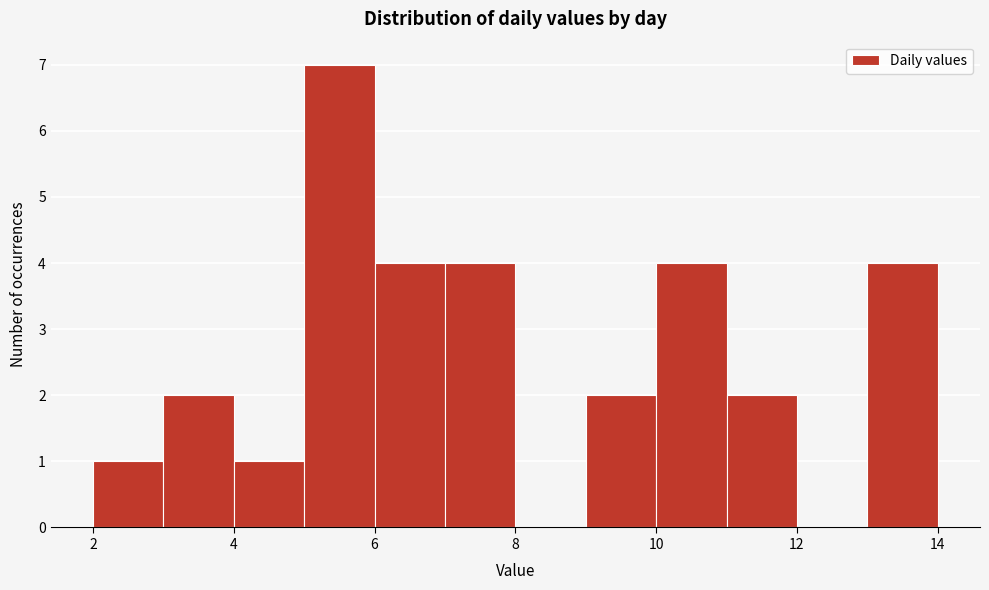

Reading left to right, transcribe this chart: for each bar, give the range it covers on the x-axis and its height. The values are not printed on the chart, so give them approximately, as read against the axis.

2 to 3: 1
3 to 4: 2
4 to 5: 1
5 to 6: 7
6 to 7: 4
7 to 8: 4
8 to 9: 0
9 to 10: 2
10 to 11: 4
11 to 12: 2
12 to 13: 0
13 to 14: 4